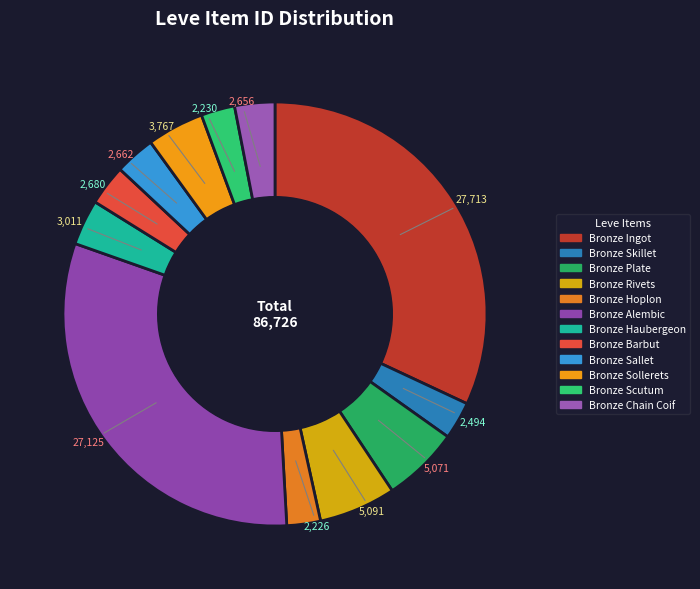

To the nearest percent, what percentage of the pie is Bronze Alembic?

31%